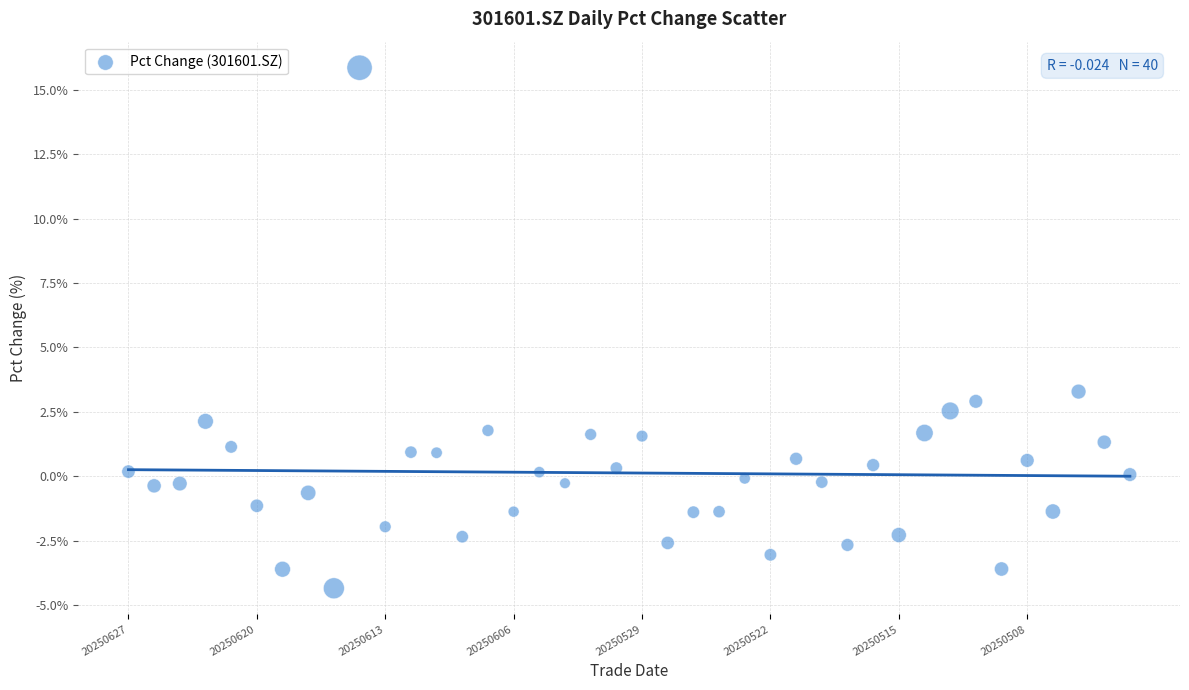

What is the range of Y values (max minus min)?

20.2